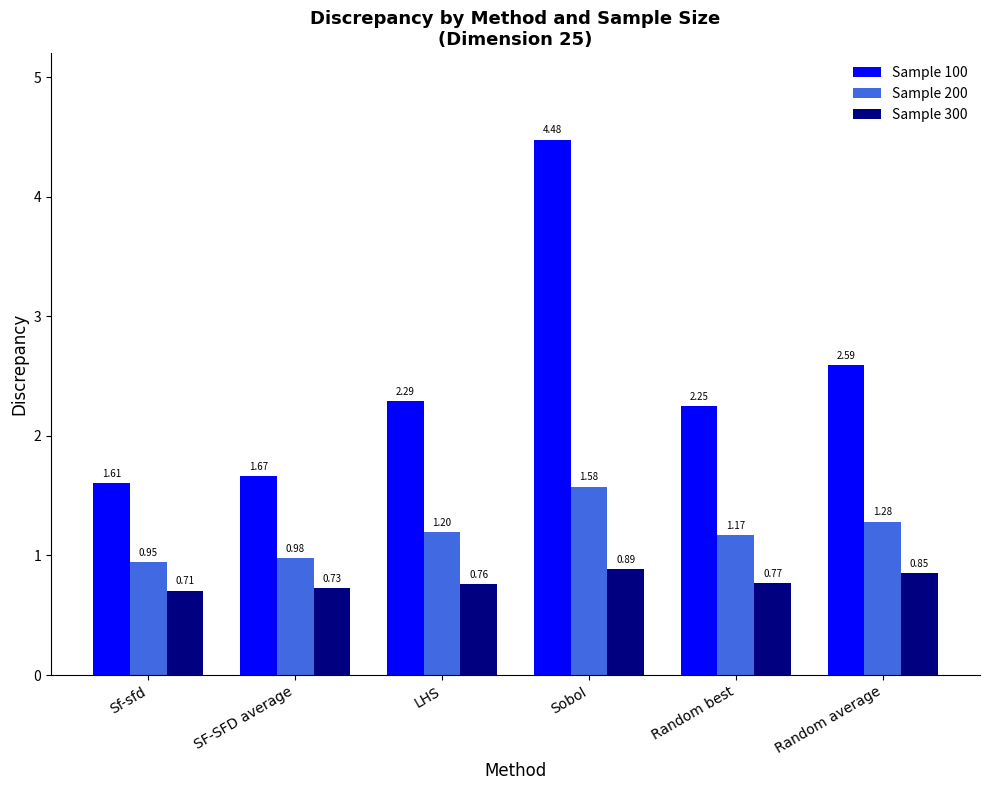

Rank the categories by Sample 200 value from lowest to highest.

Sf-sfd, SF-SFD average, Random best, LHS, Random average, Sobol